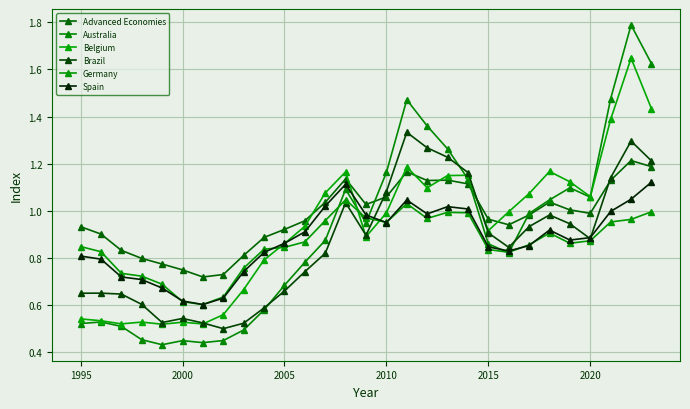

What is the difference between the maximum and second lowest values in the Australia series?

1.3